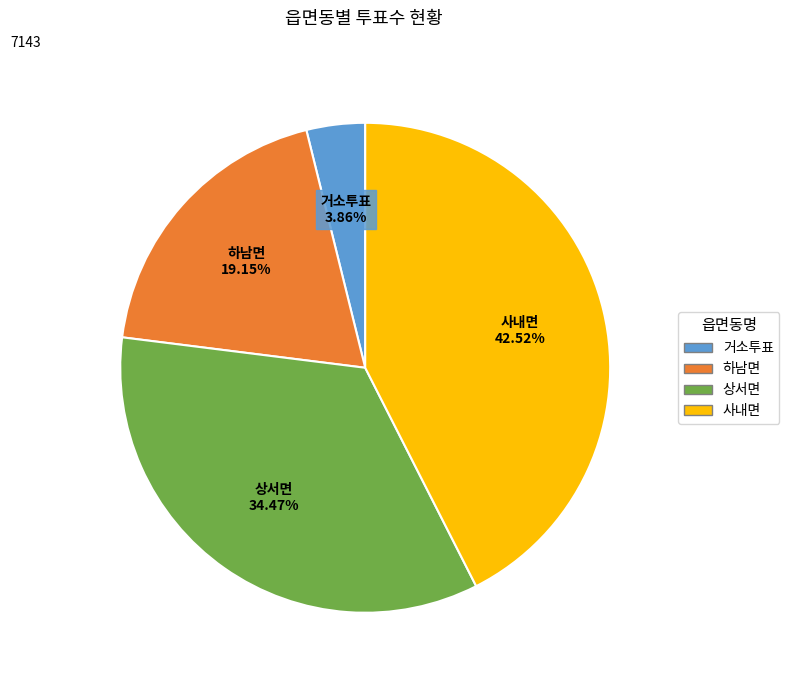

Is there a majority slice in this chart?

No